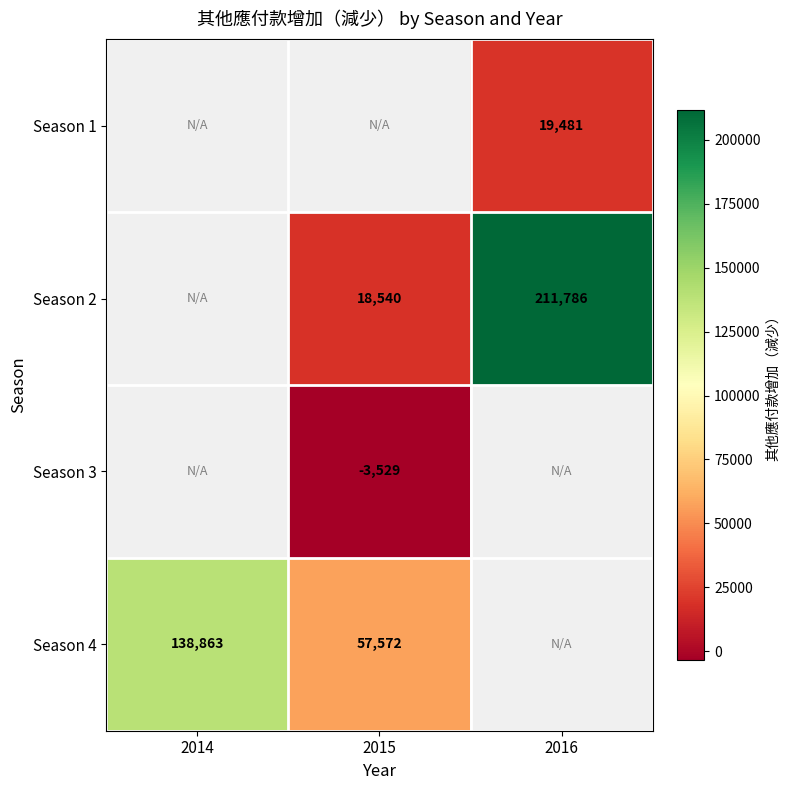

Which has a higher value, 2014 or 2016?

2016